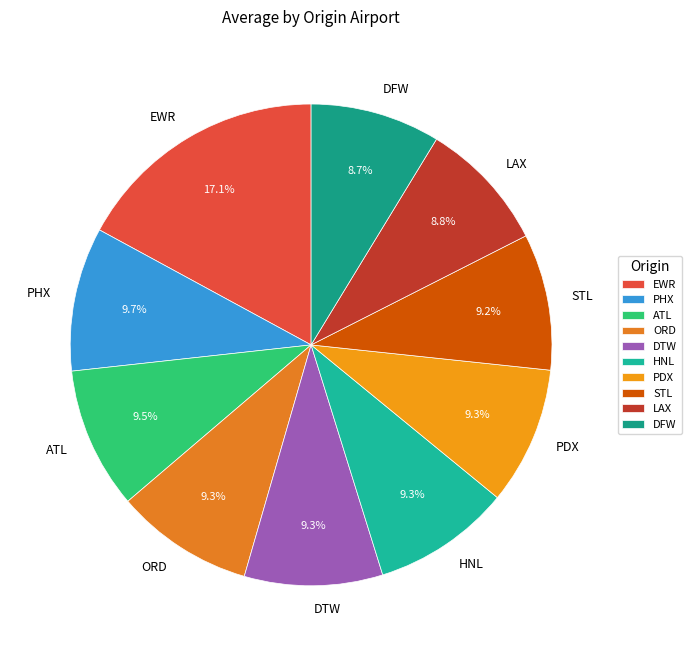

Is it true that PDX is 9% of the pie?

True